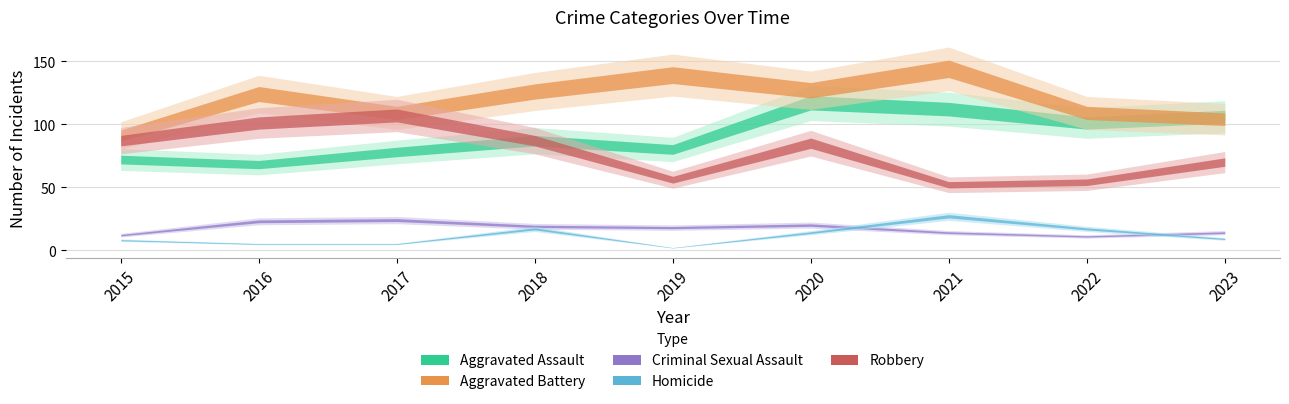

Read the Robbery value at 2020.

85